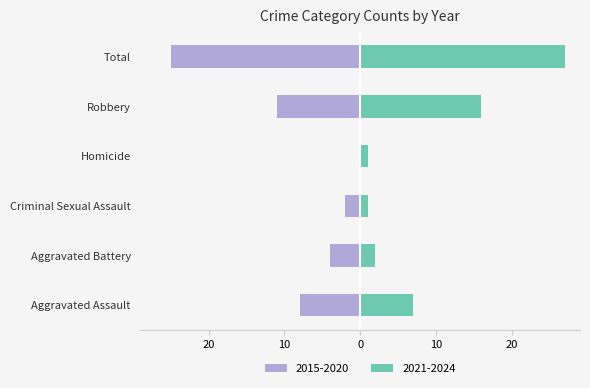

Count the number of values greater than 7.

2